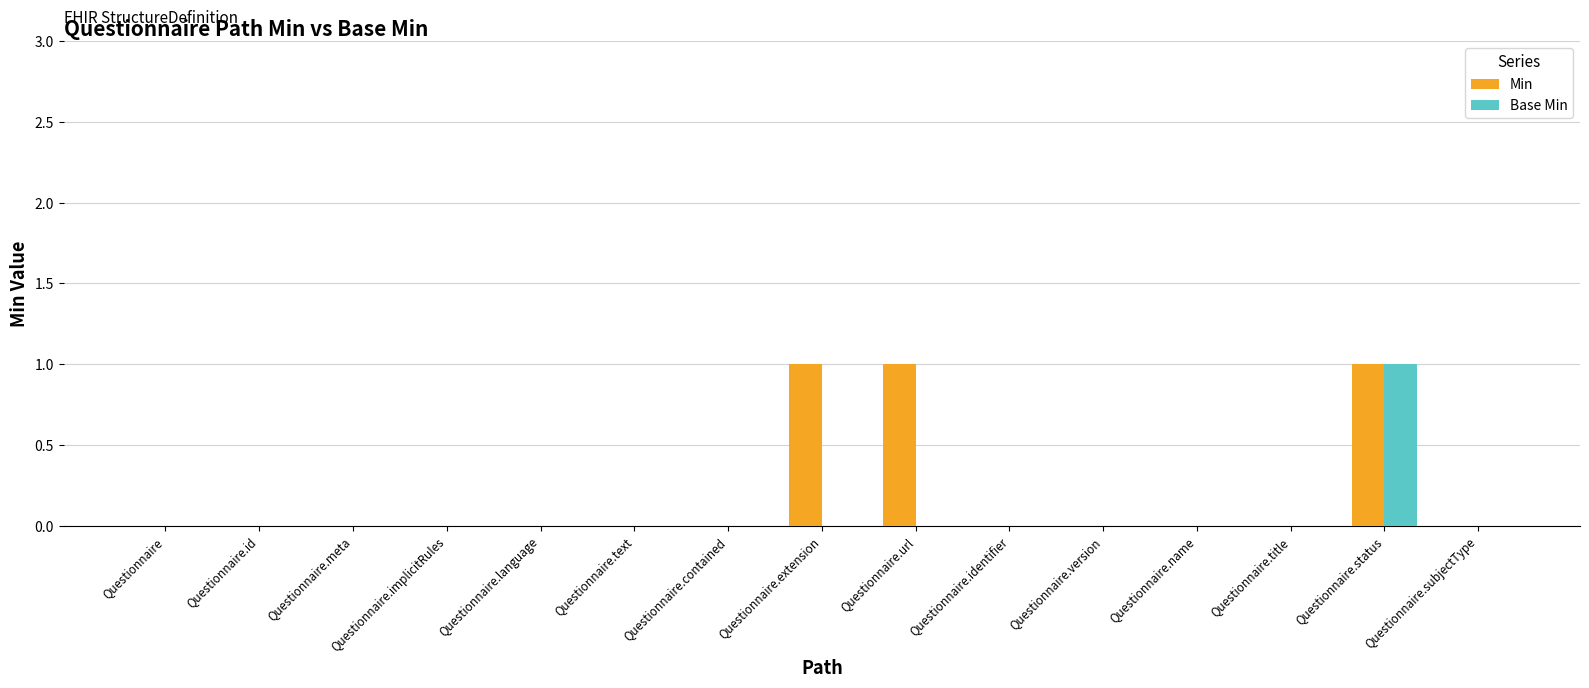

What is the sum of all Min values?

3